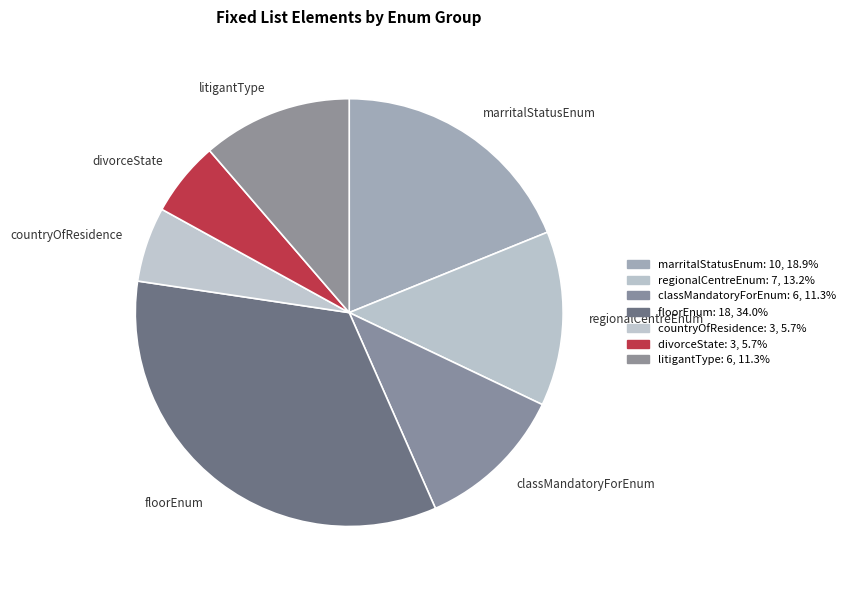

What is the ratio of the value at divorceState to the value at classMandatoryForEnum?

0.5